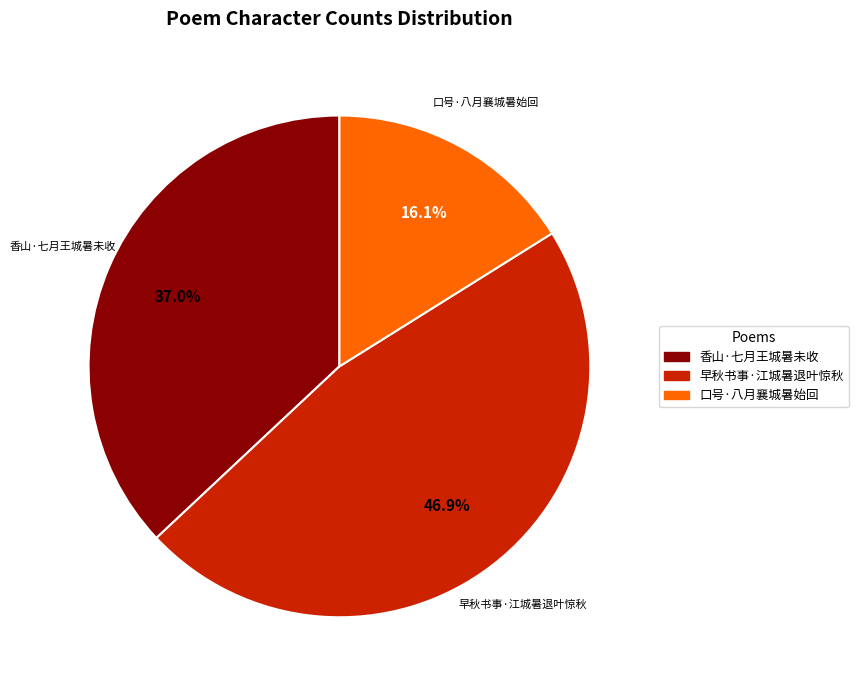

The 口号·八月襄城暑始回 slice represents 5% of the pie. True or false?

False